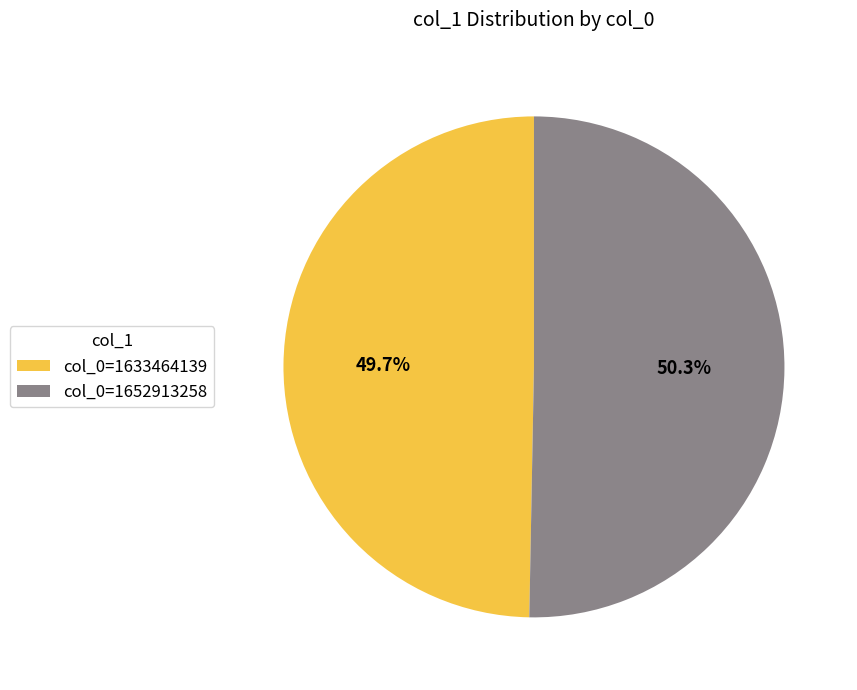

Does any single category account for the majority?

Yes